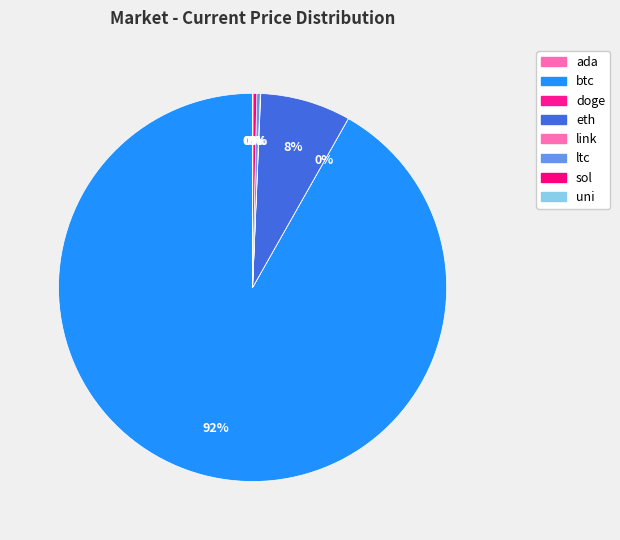

The ada slice represents 1% of the pie. True or false?

False